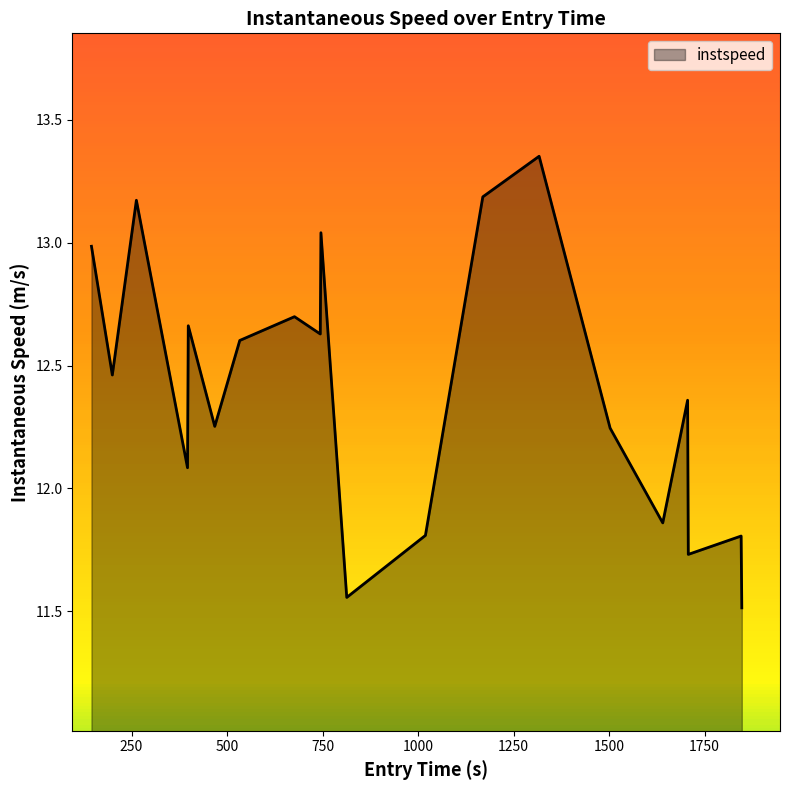

What is the difference between the maximum and minimum values?

1.8